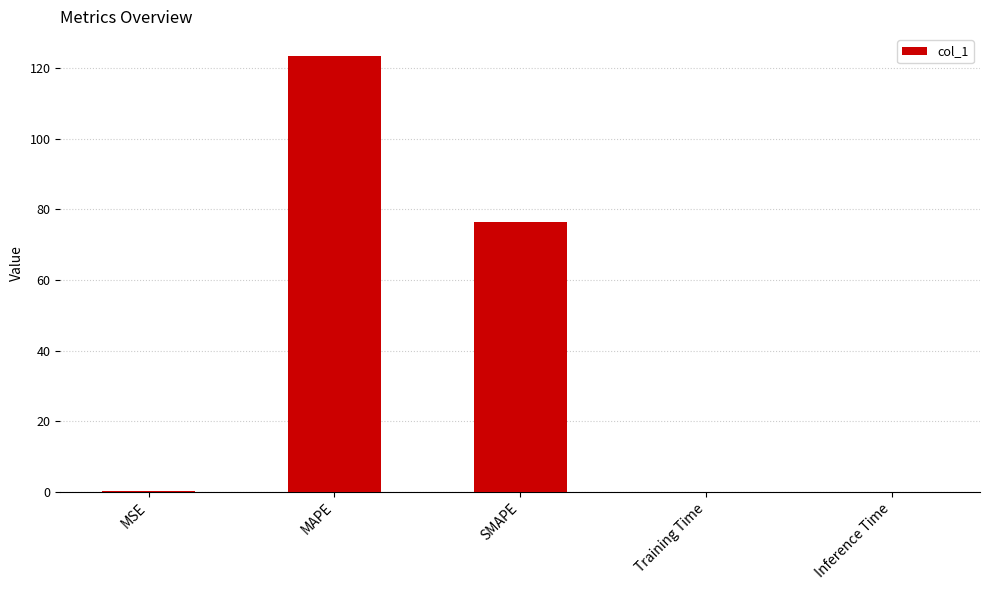

The value at MAPE is 123.5. True or false?

True